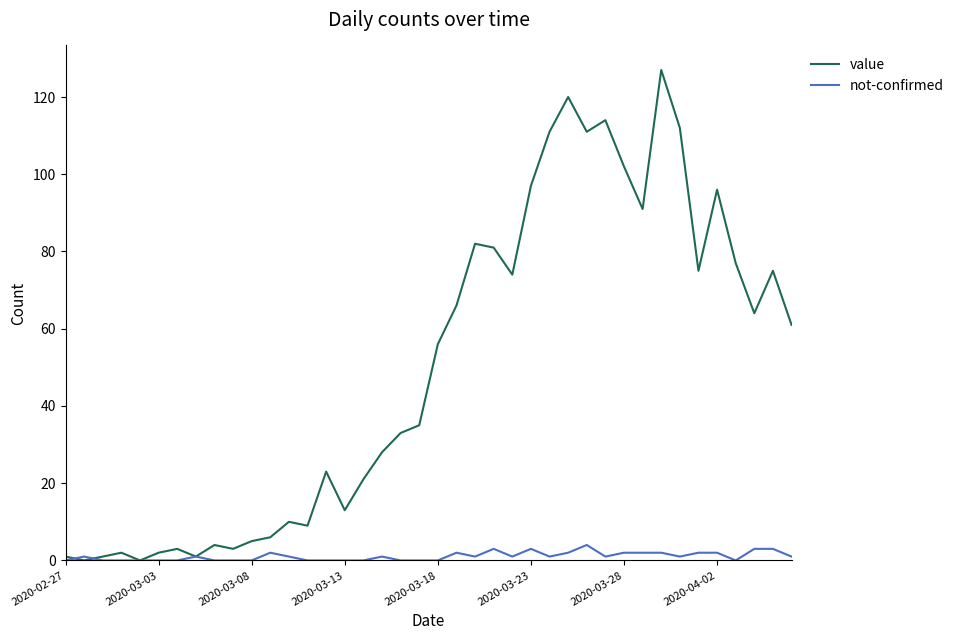

Which series has the largest total across all categories?

value